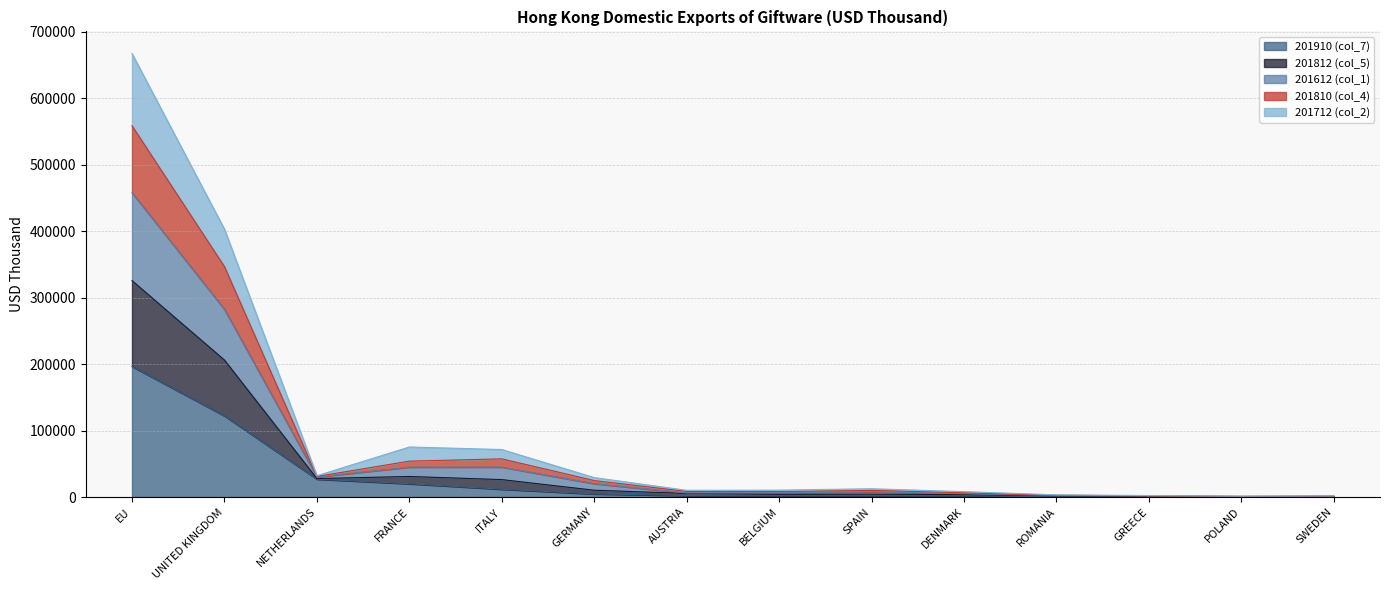

At which category is the sum across all series the highest?

EU